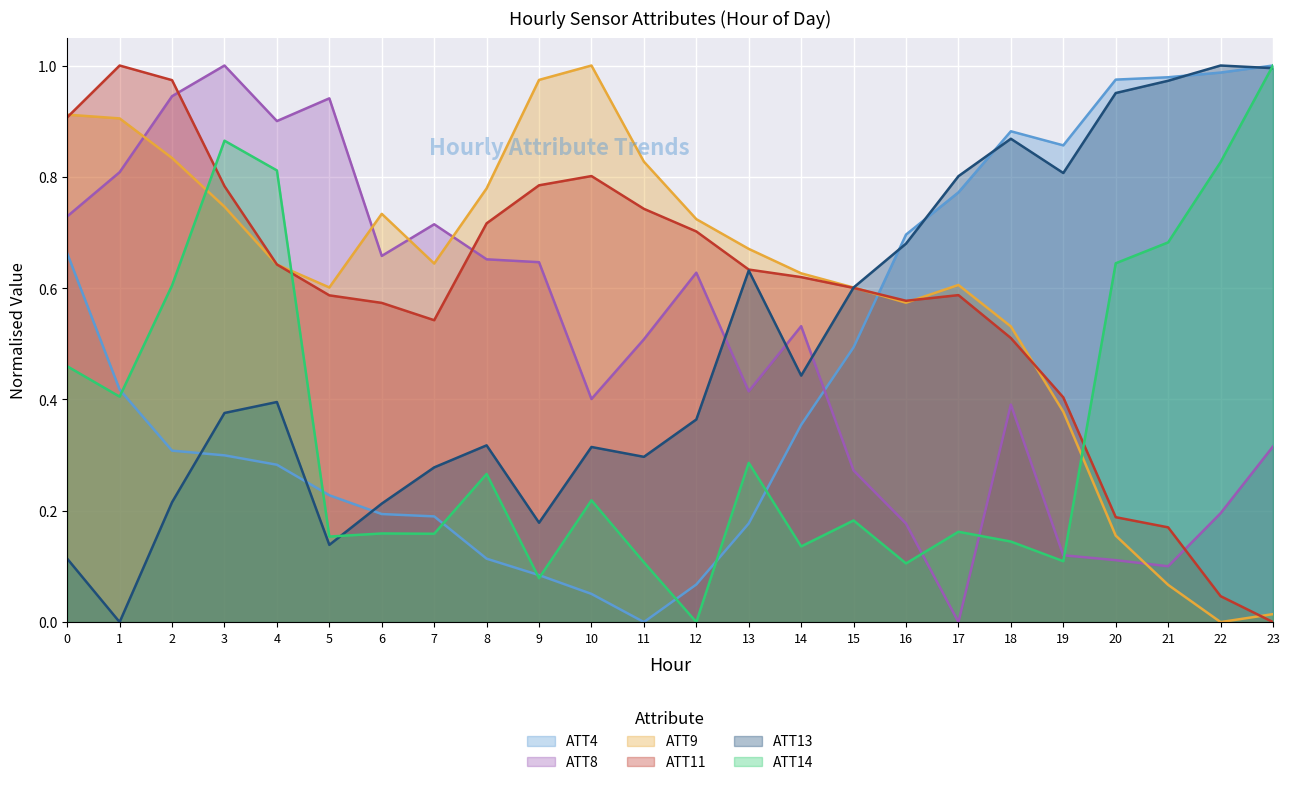

What is the sum of the ATT8 values at 7 and 20?

0.8